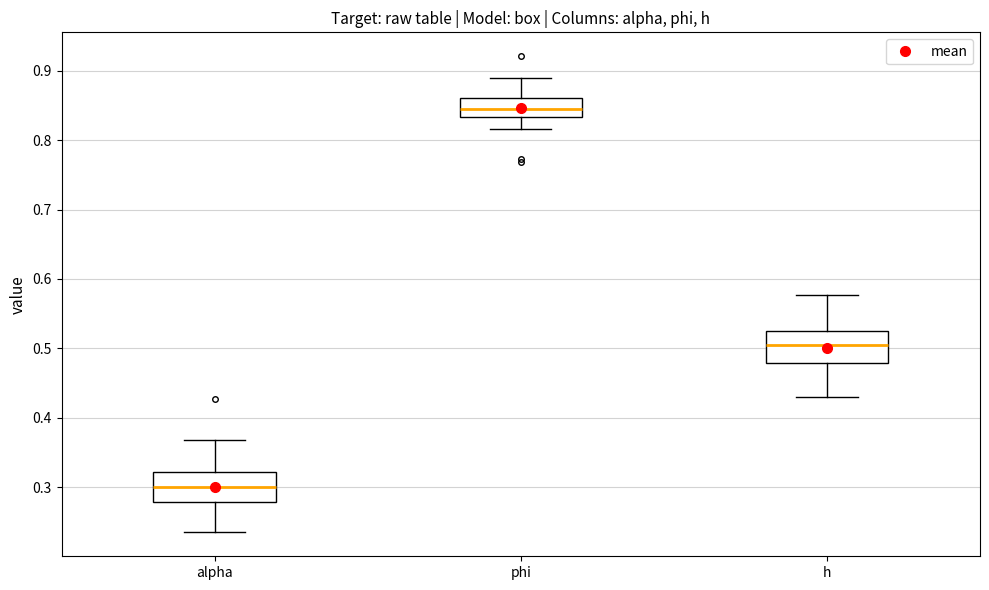

Reading left to right, transcribe this box plot: for each box, give where its median line is, the range the box spans, and where its two whiskers end, as read against the y-axis. The values are not printed on the chart, so give them approximately, as read against the axis.

alpha: median 0.30, box 0.28 to 0.32, whiskers 0.23 to 0.37
phi: median 0.85, box 0.83 to 0.86, whiskers 0.82 to 0.89
h: median 0.51, box 0.48 to 0.53, whiskers 0.43 to 0.58